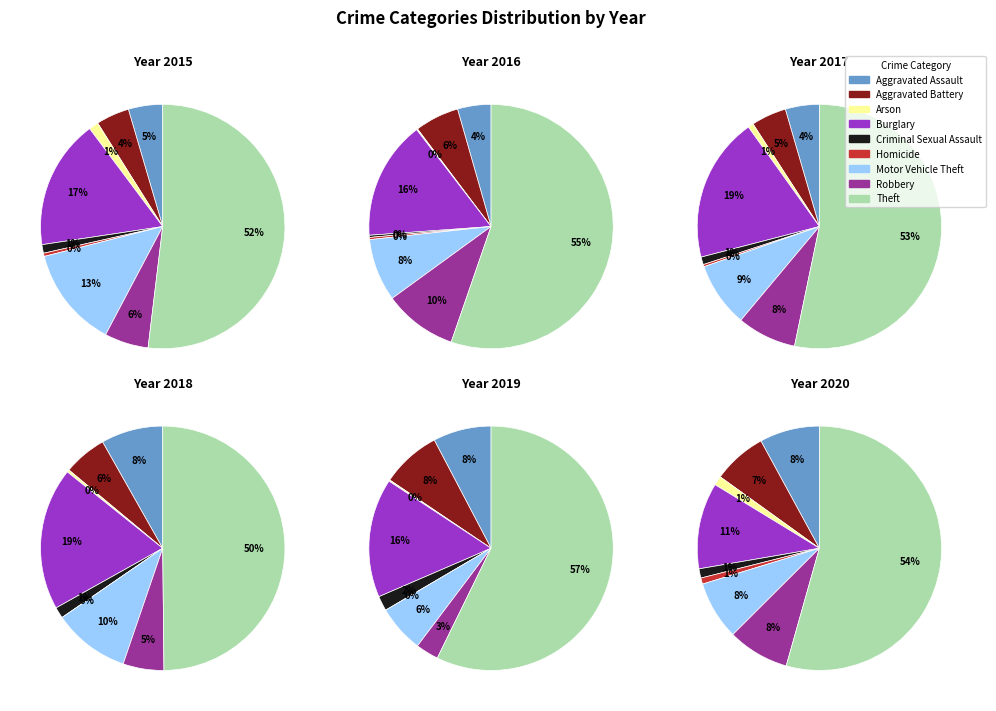

True or false: Motor Vehicle Theft accounts for 10% of the total.

True